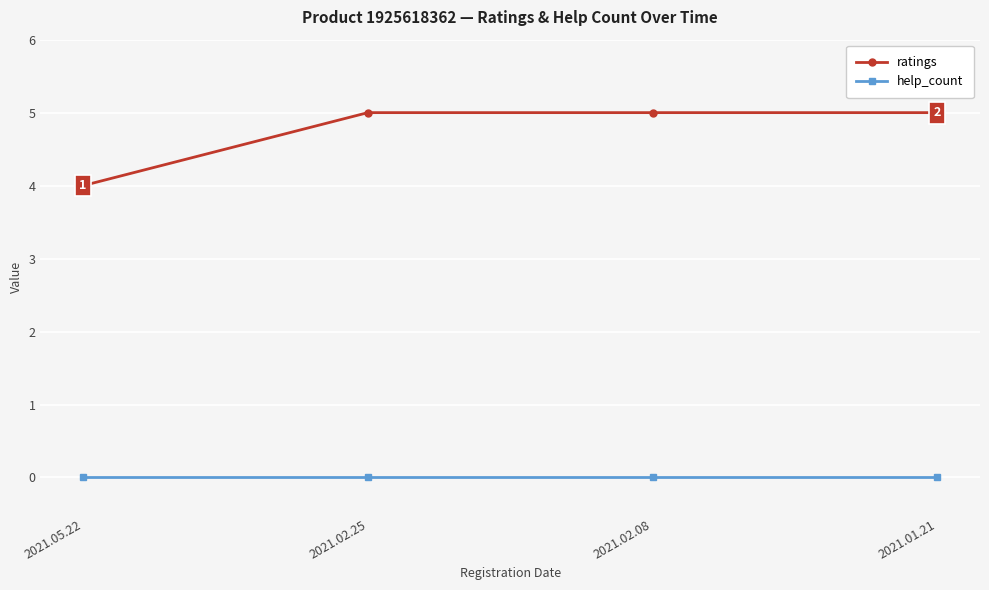

Rank the series by their average value, from lowest to highest.

help_count, ratings